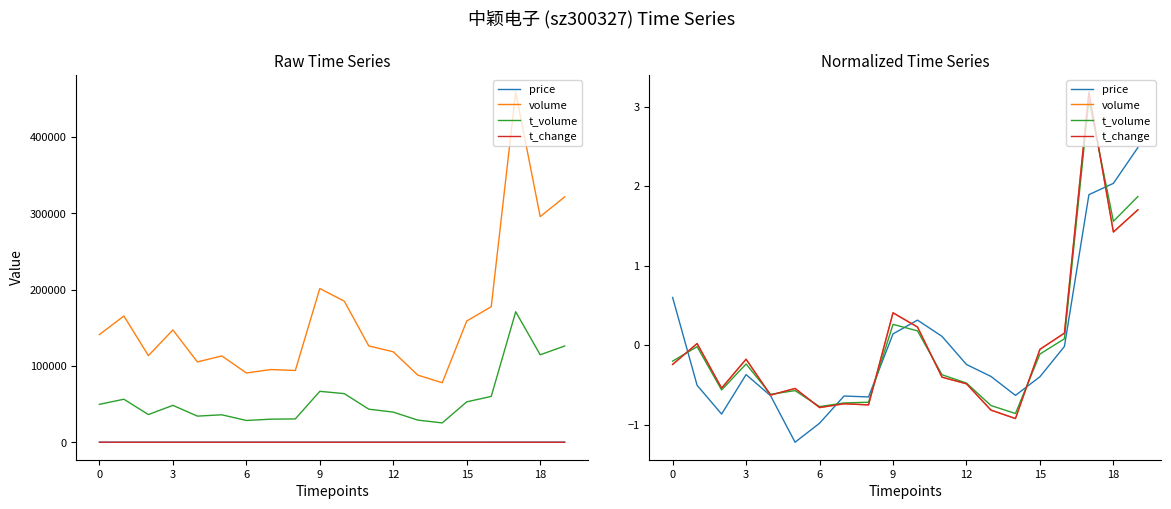

What is the approximate value of t_change at 16?

0.2